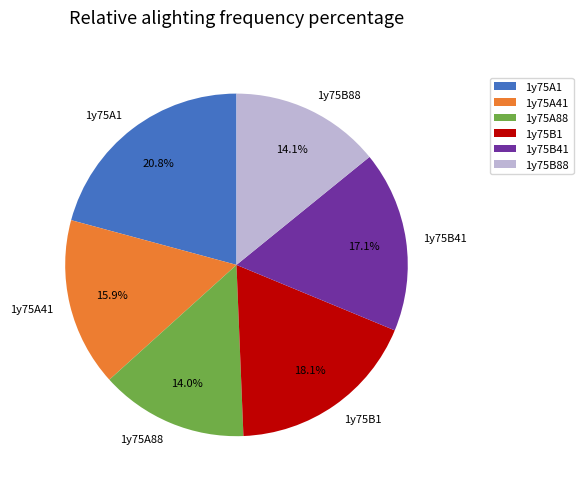

What is the ratio of the value at 1y75A41 to the value at 1y75B41?

0.9